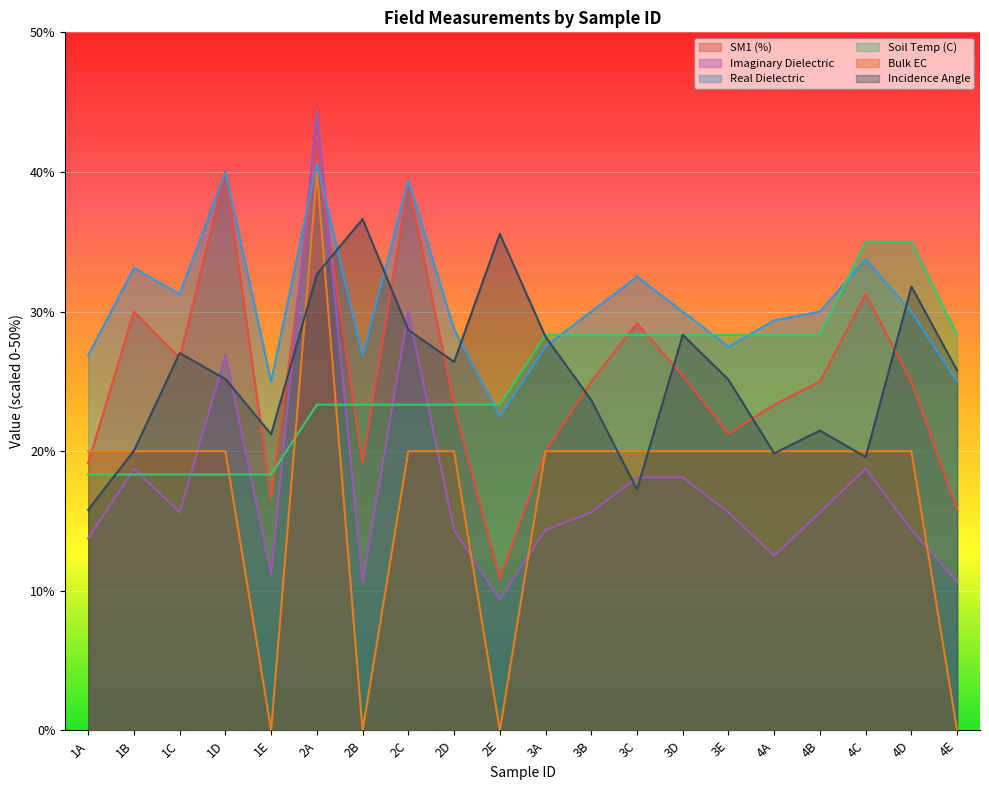

What is the label of the 17th point from the right?

1D